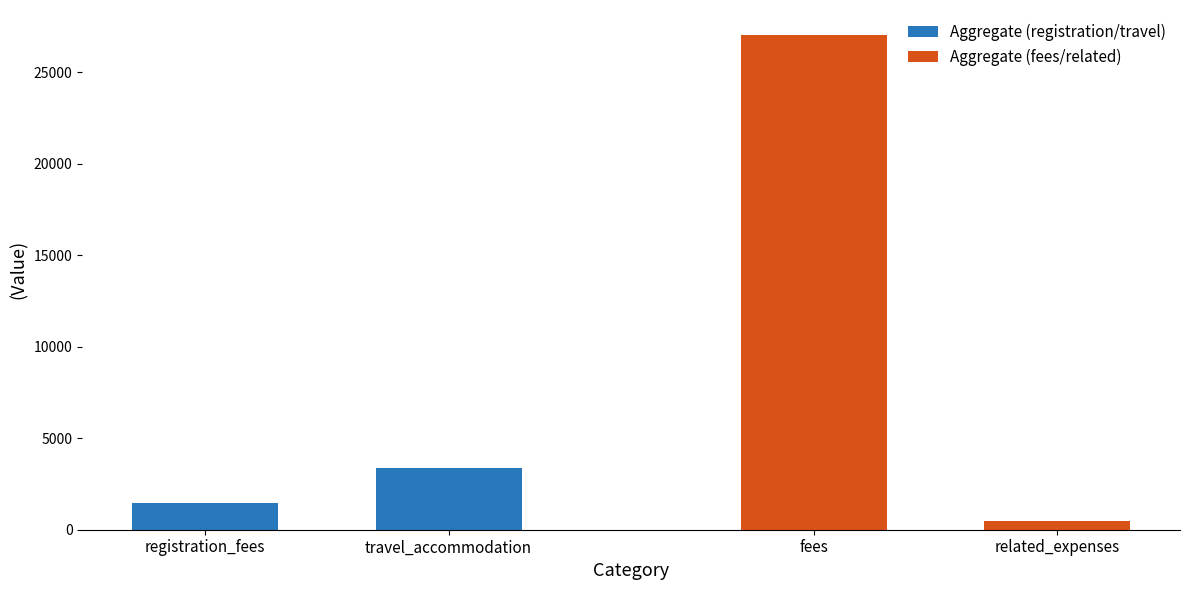

What is the sum of all Aggregate (fees/related) values?

27555.3